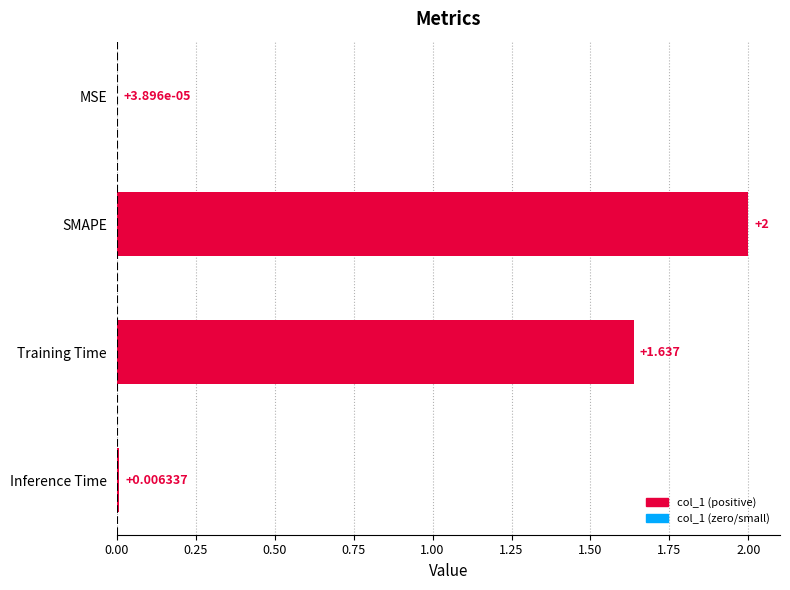

Where is the data nearest to the value 1?

Training Time